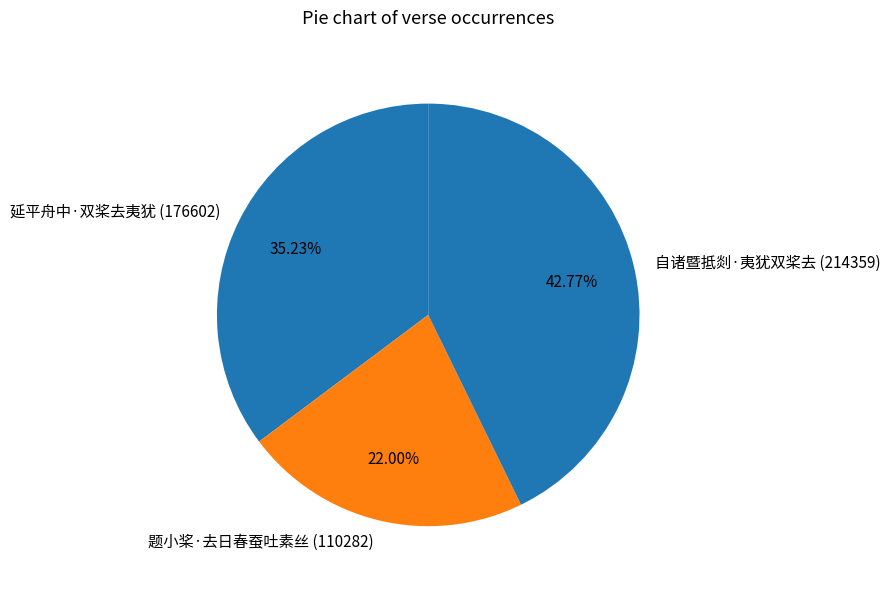

How many segments does this pie chart have?

3